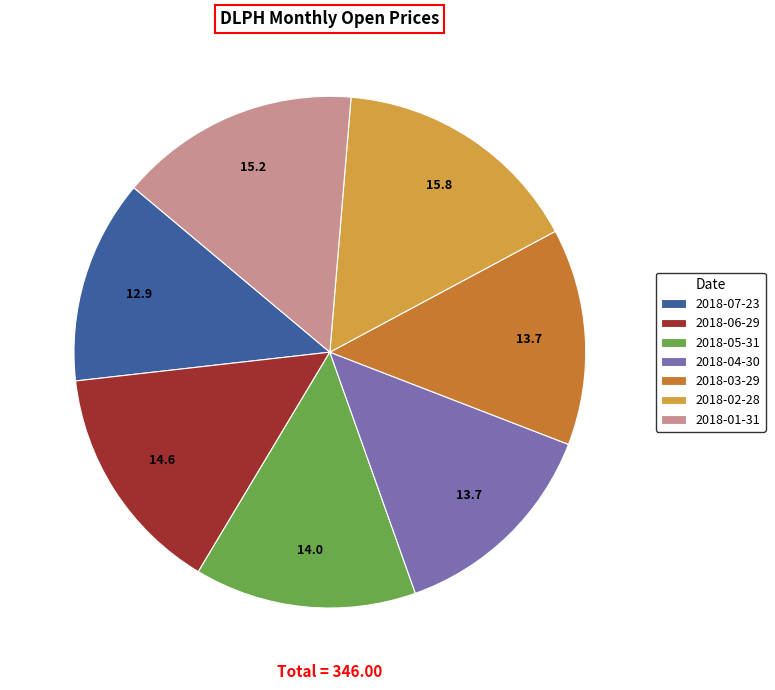

True or false: 2018-01-31 accounts for 15% of the total.

True